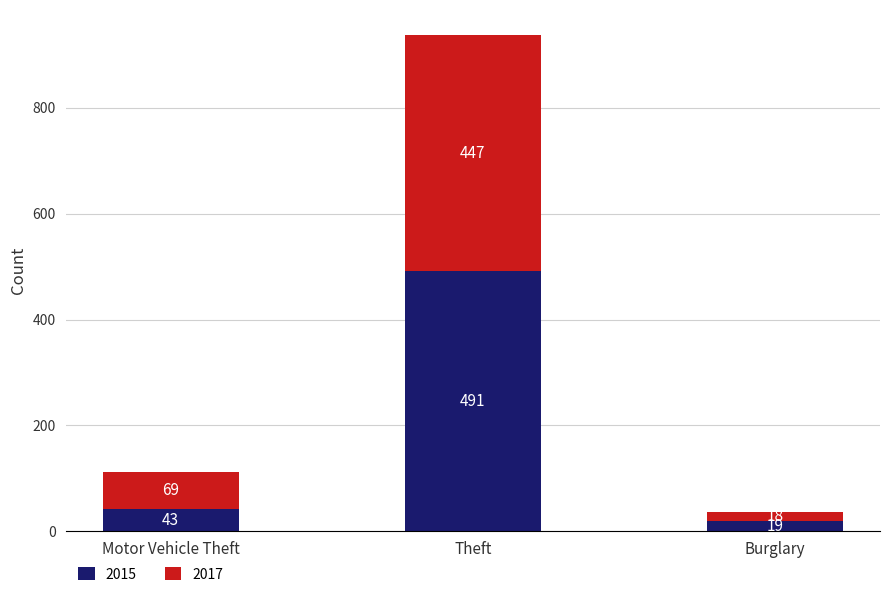

Are the bars horizontal?

No